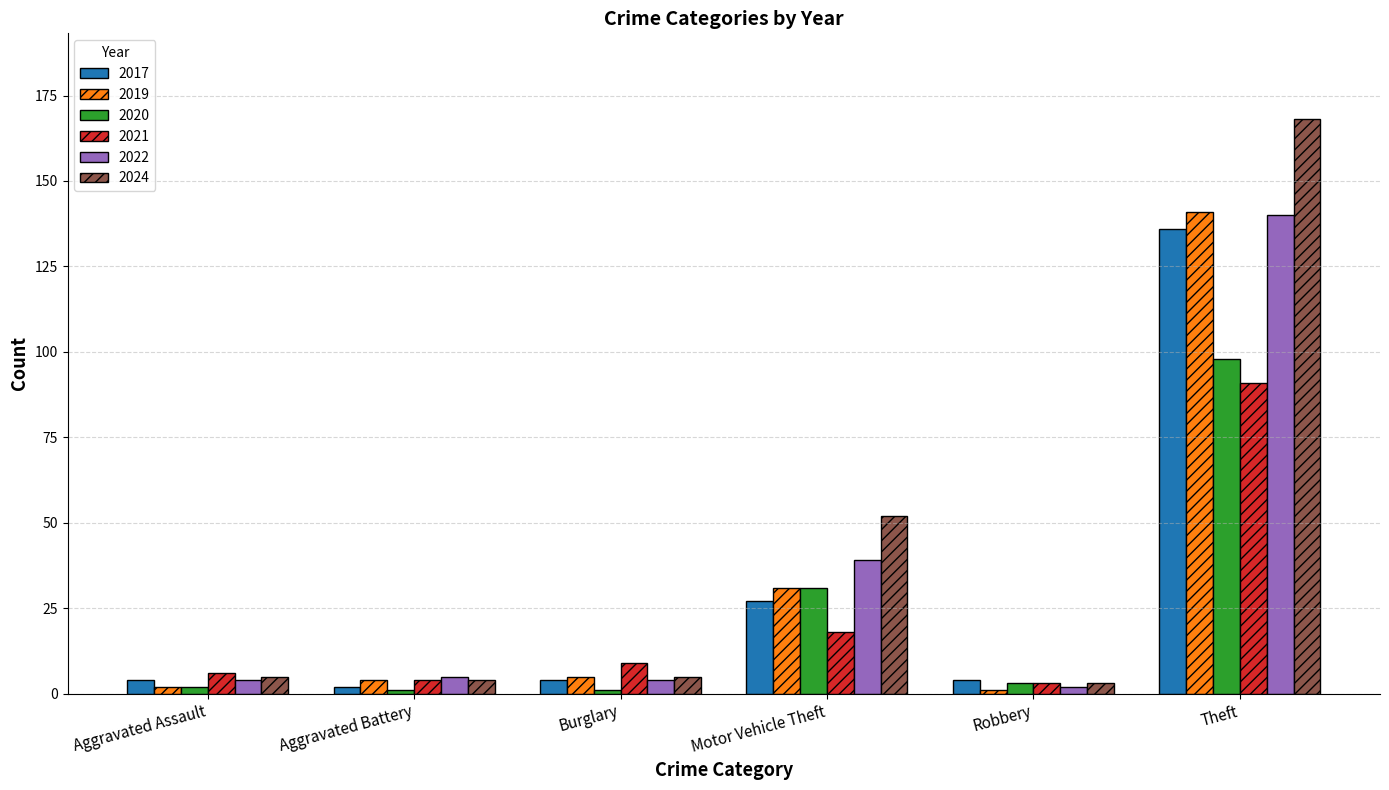

What is the greatest value displayed?

168